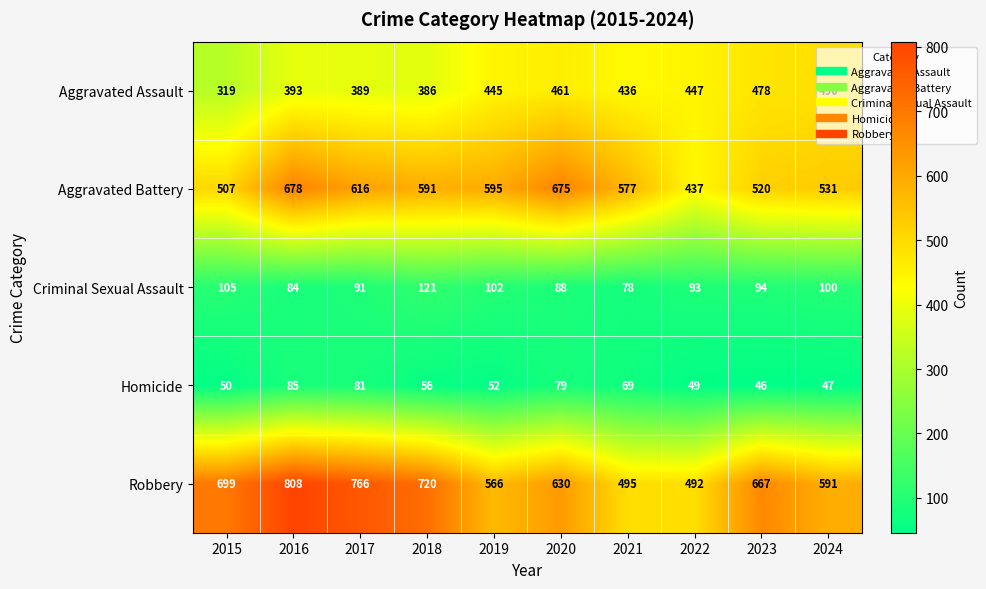

What is the difference between the highest and lowest values at 2017?

685